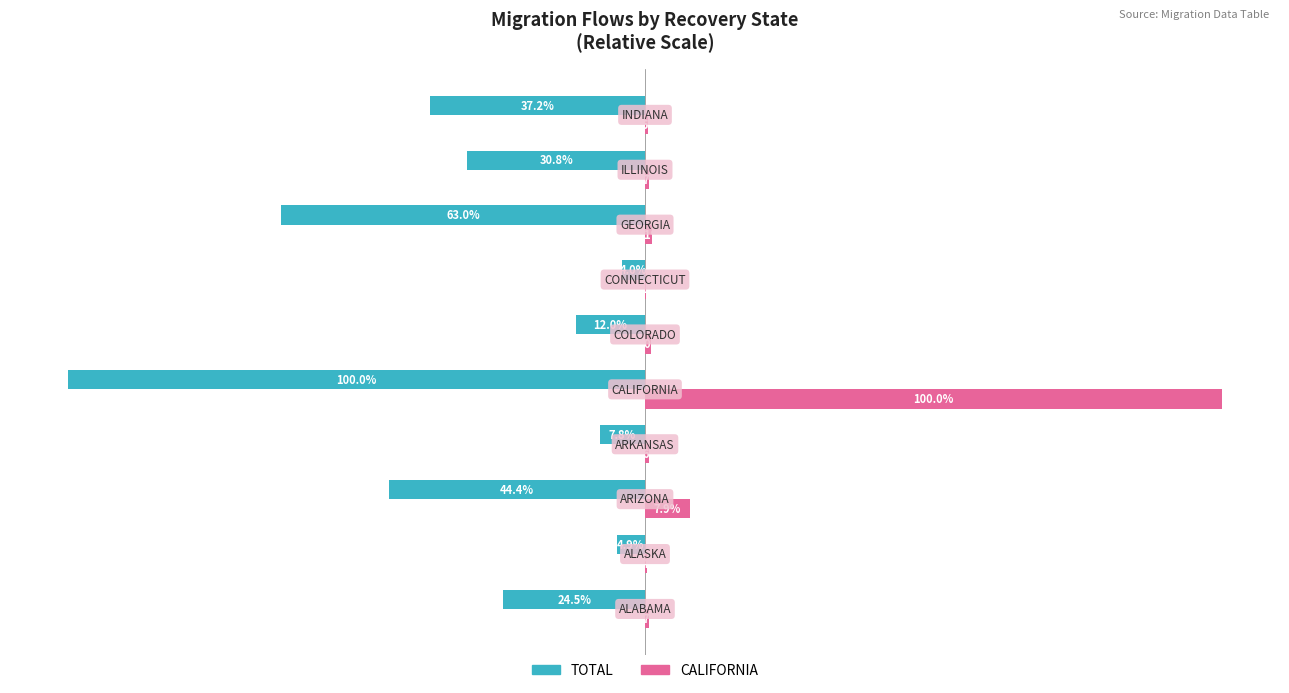

Which series has the largest total across all categories?

CALIFORNIA